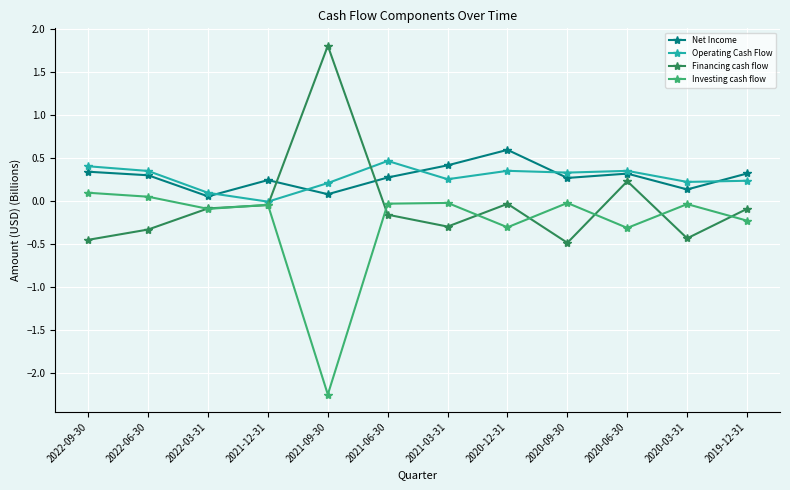

What is the approximate value of Investing cash flow at 2020-06-30?

-0.3